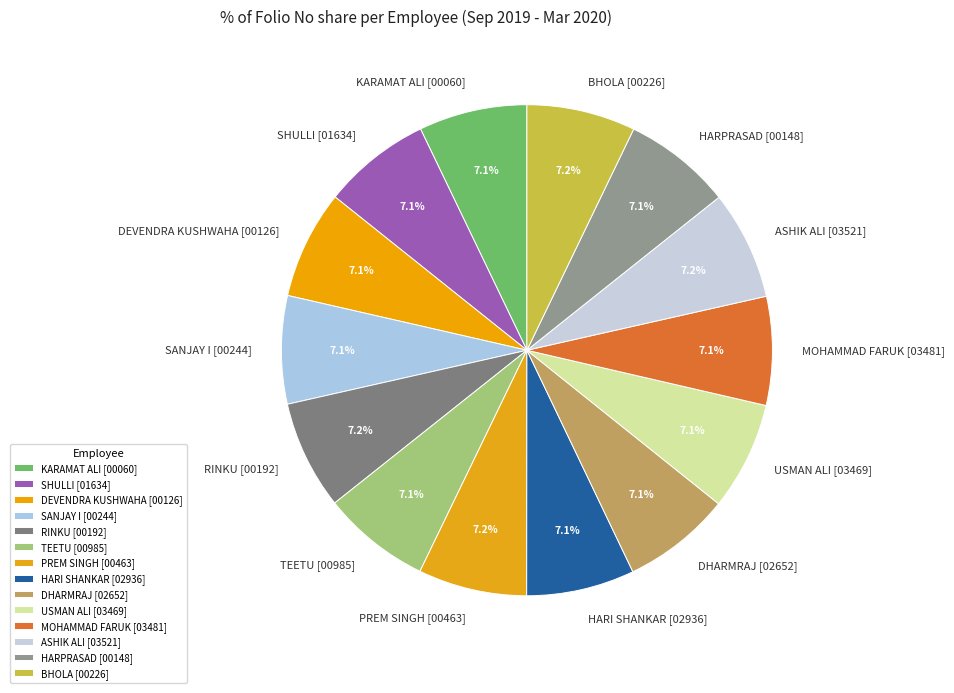

To the nearest percent, what is the average slice percentage?

7%